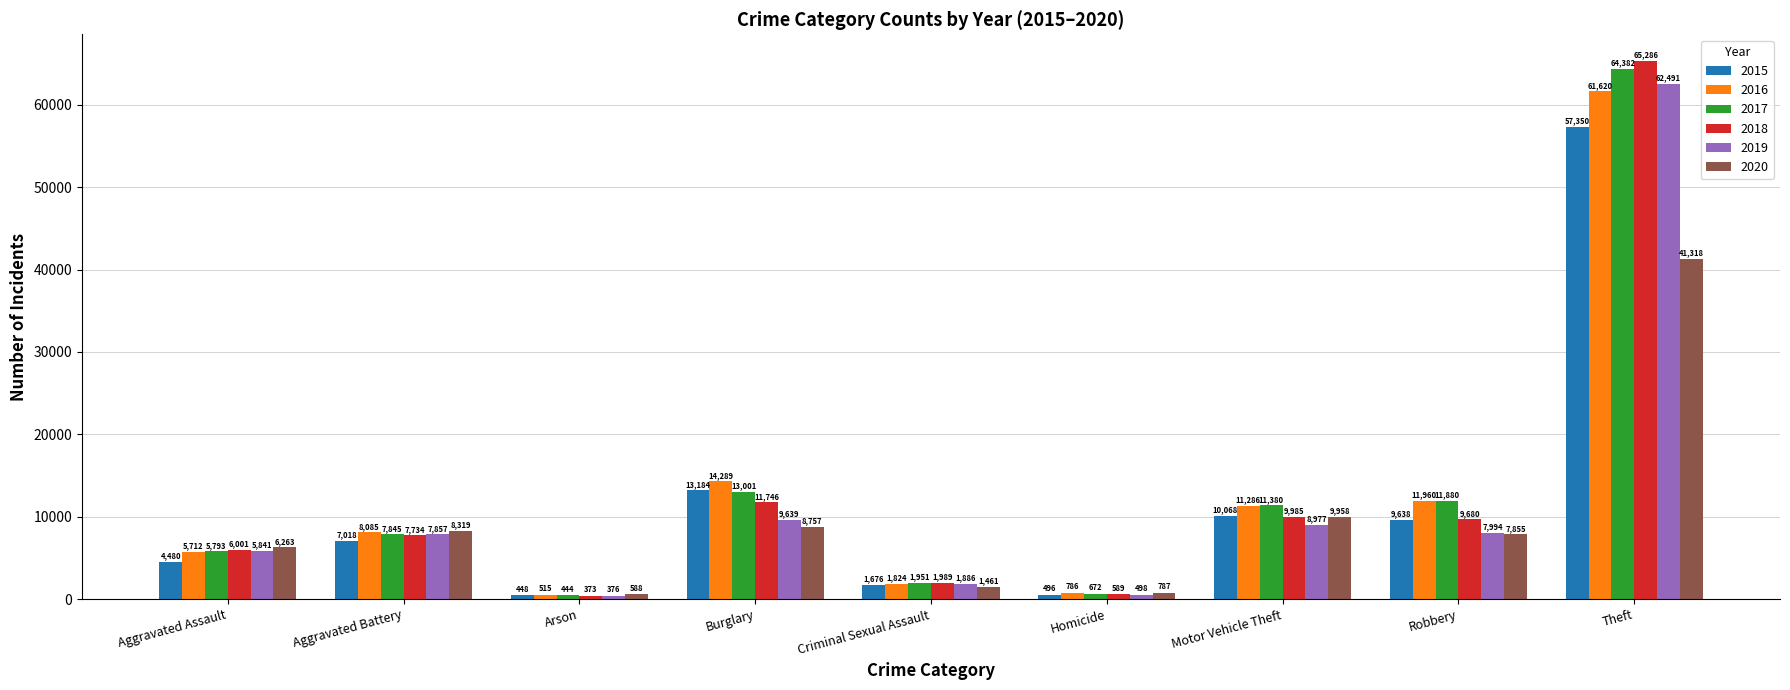

Reading right to left, extract all data points from this chart.

2015: 57350	9638	10068	496	1676	13184	448	7018	4480
2016: 61620	11960	11286	786	1824	14289	515	8085	5712
2017: 64382	11880	11380	672	1951	13001	444	7845	5793
2018: 65286	9680	9985	589	1989	11746	373	7734	6001
2019: 62491	7994	8977	498	1886	9639	376	7857	5841
2020: 41318	7855	9958	787	1461	8757	588	8319	6263